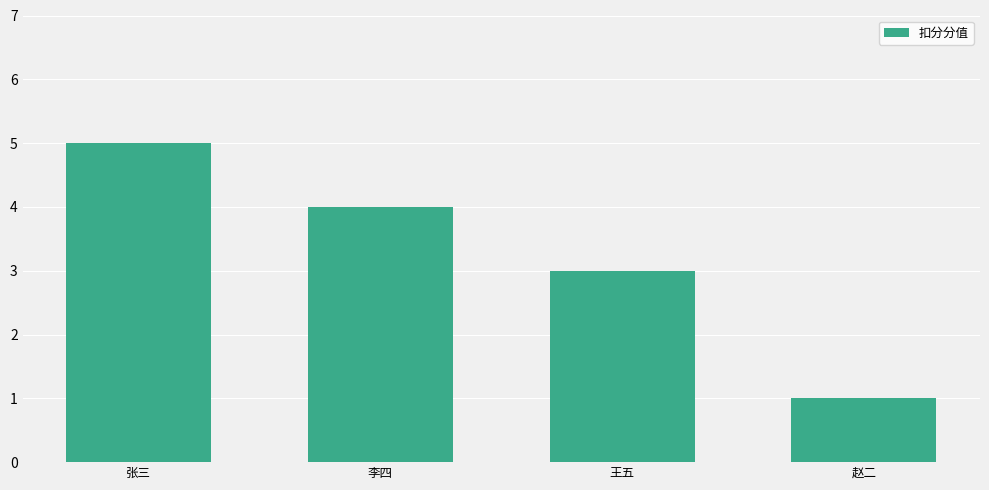

Rank the categories by value from lowest to highest.

赵二, 王五, 李四, 张三